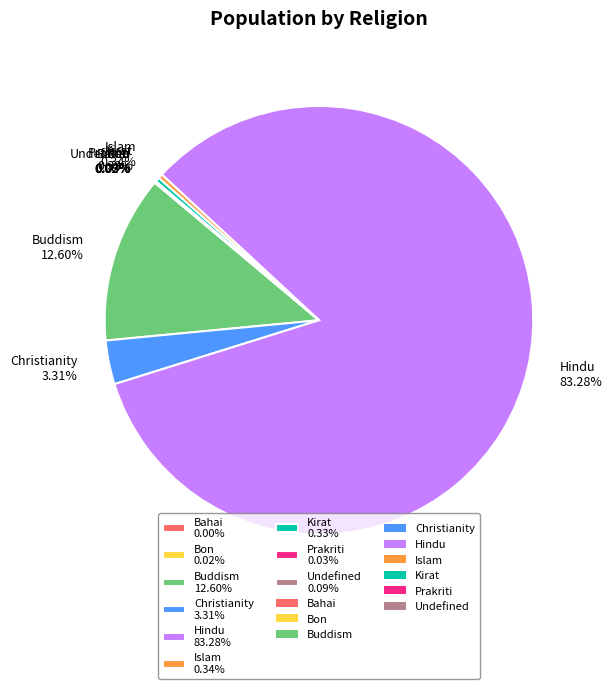

Does Hindu 83.28% account for over 50% of the chart?

Yes